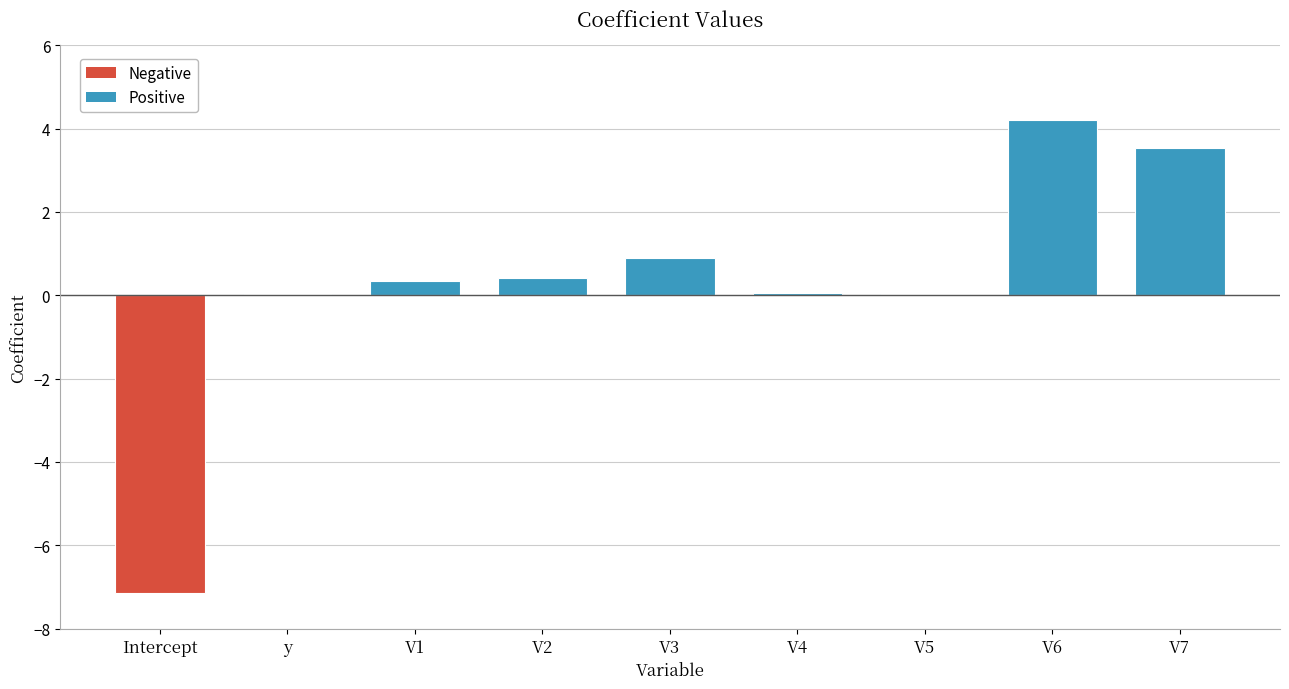

Which label corresponds to the largest value in the chart?

V6